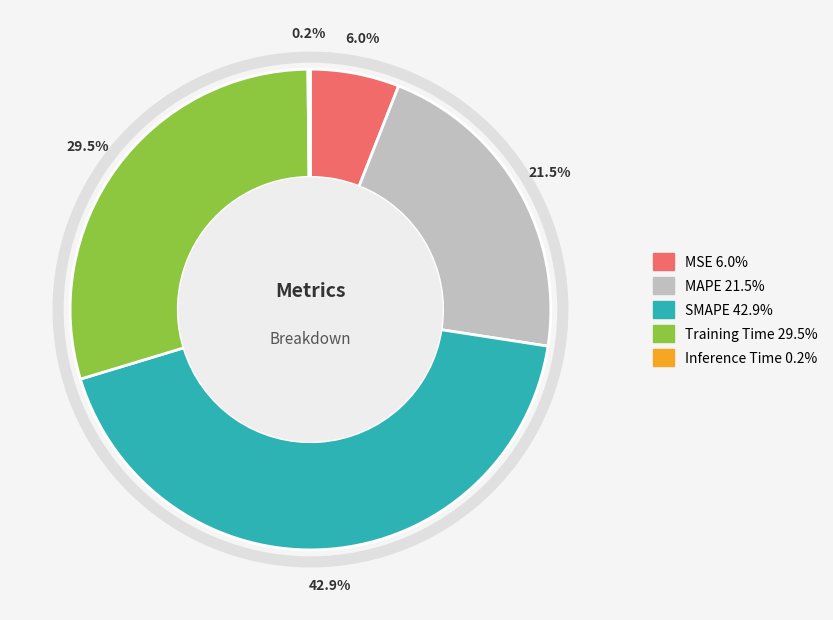

Which slice is the largest?

SMAPE